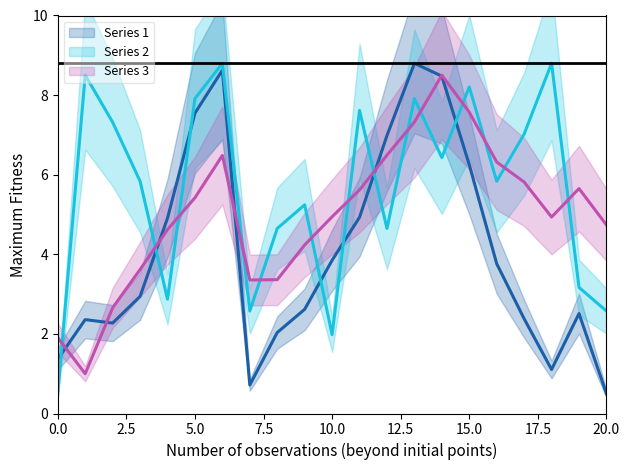

At which label does elevation reach its minimum?

20